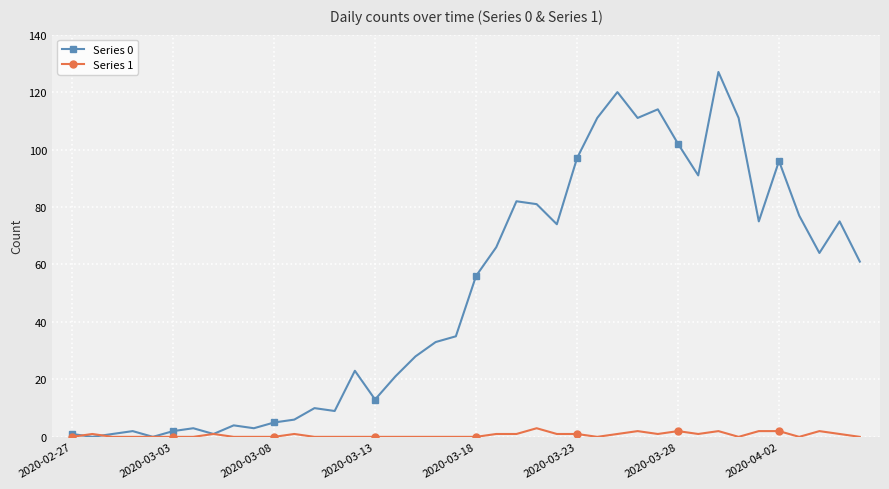

Rank the series by their maximum value, from lowest to highest.

Series 1, Series 0